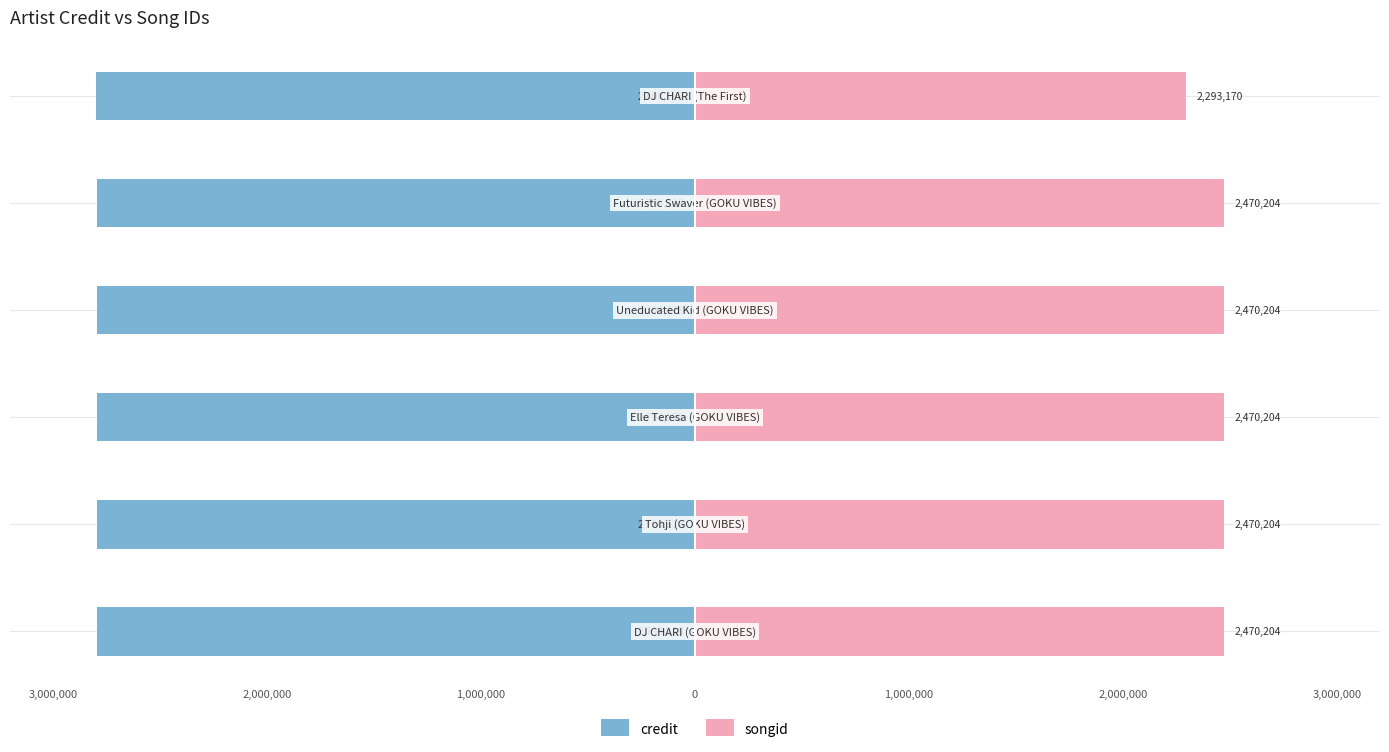

How many distinct data groups are displayed?

2